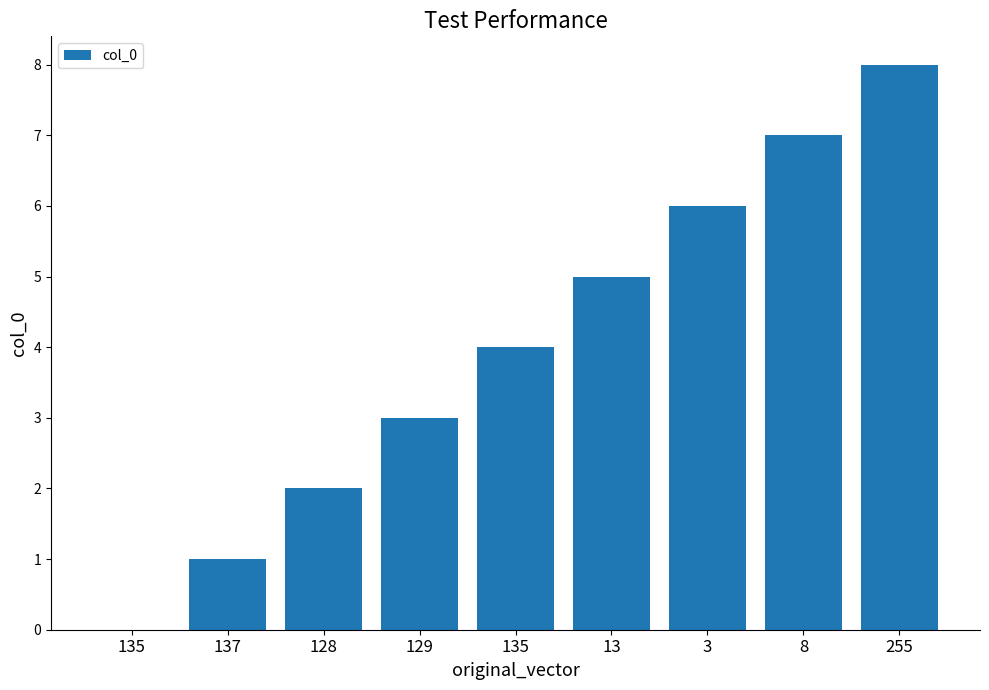

How many values are above zero?

8